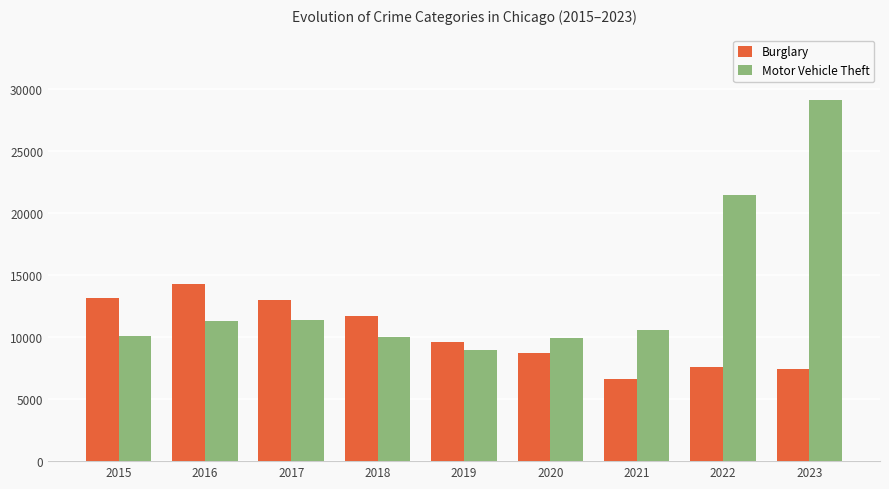

What is the minimum value for Burglary?

6662